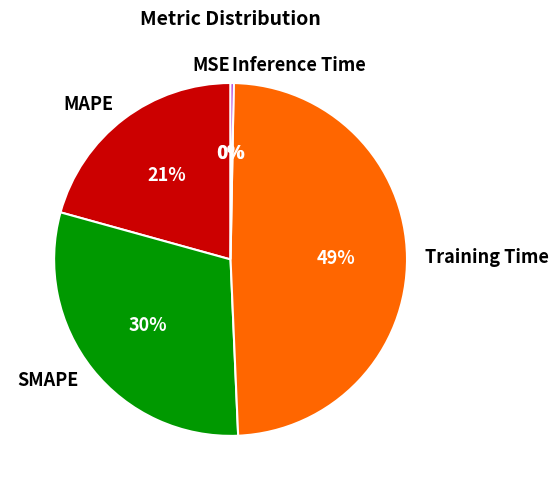

Between SMAPE and Training Time, which is larger?

Training Time